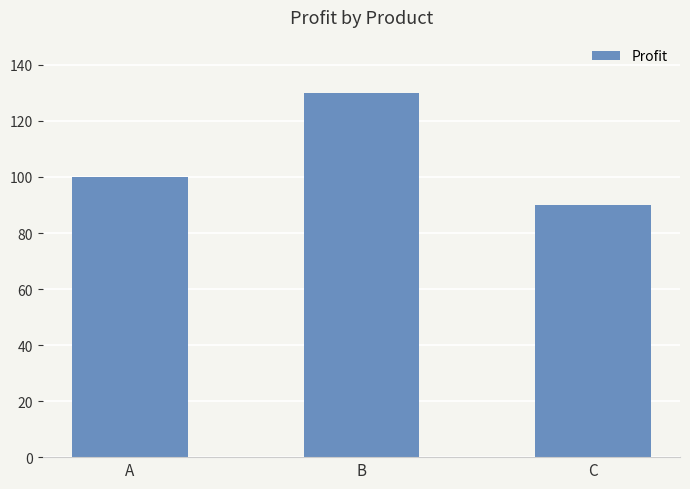

How many values are below 100?

1